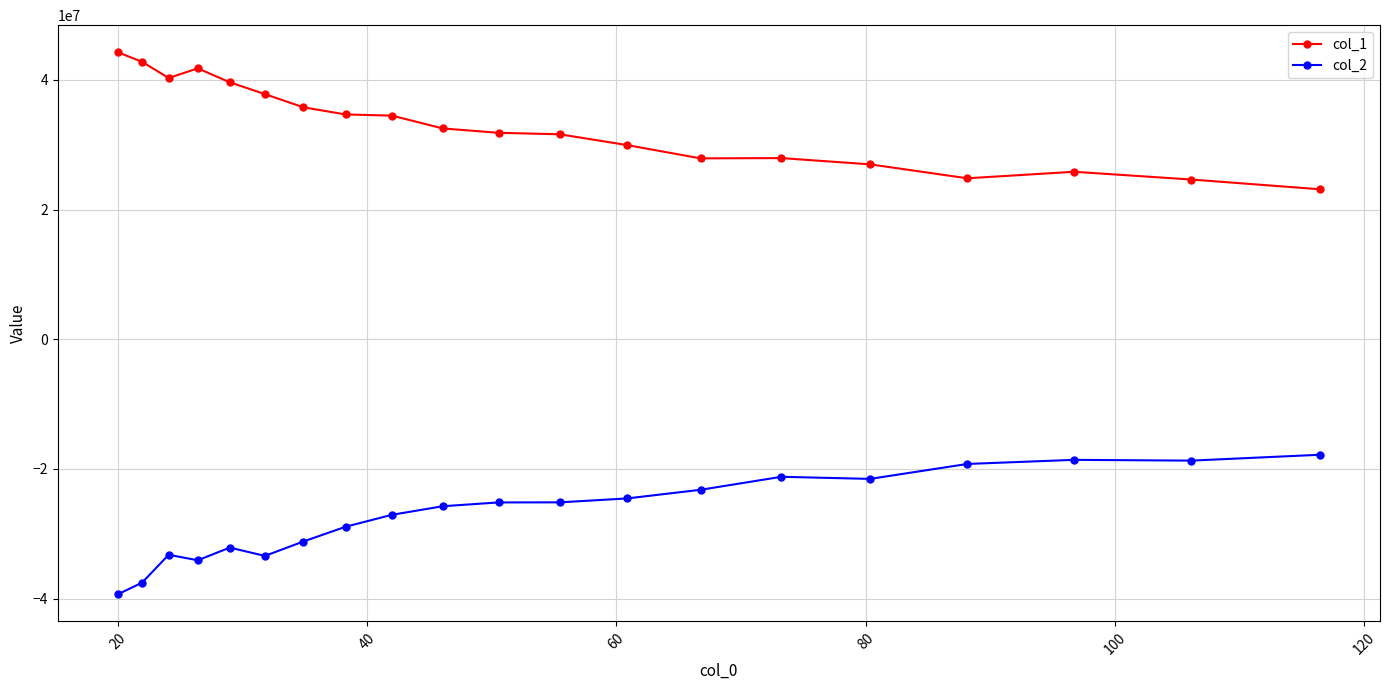

What is the difference between the second highest and second lowest values in the col_1 series?

18148268.8